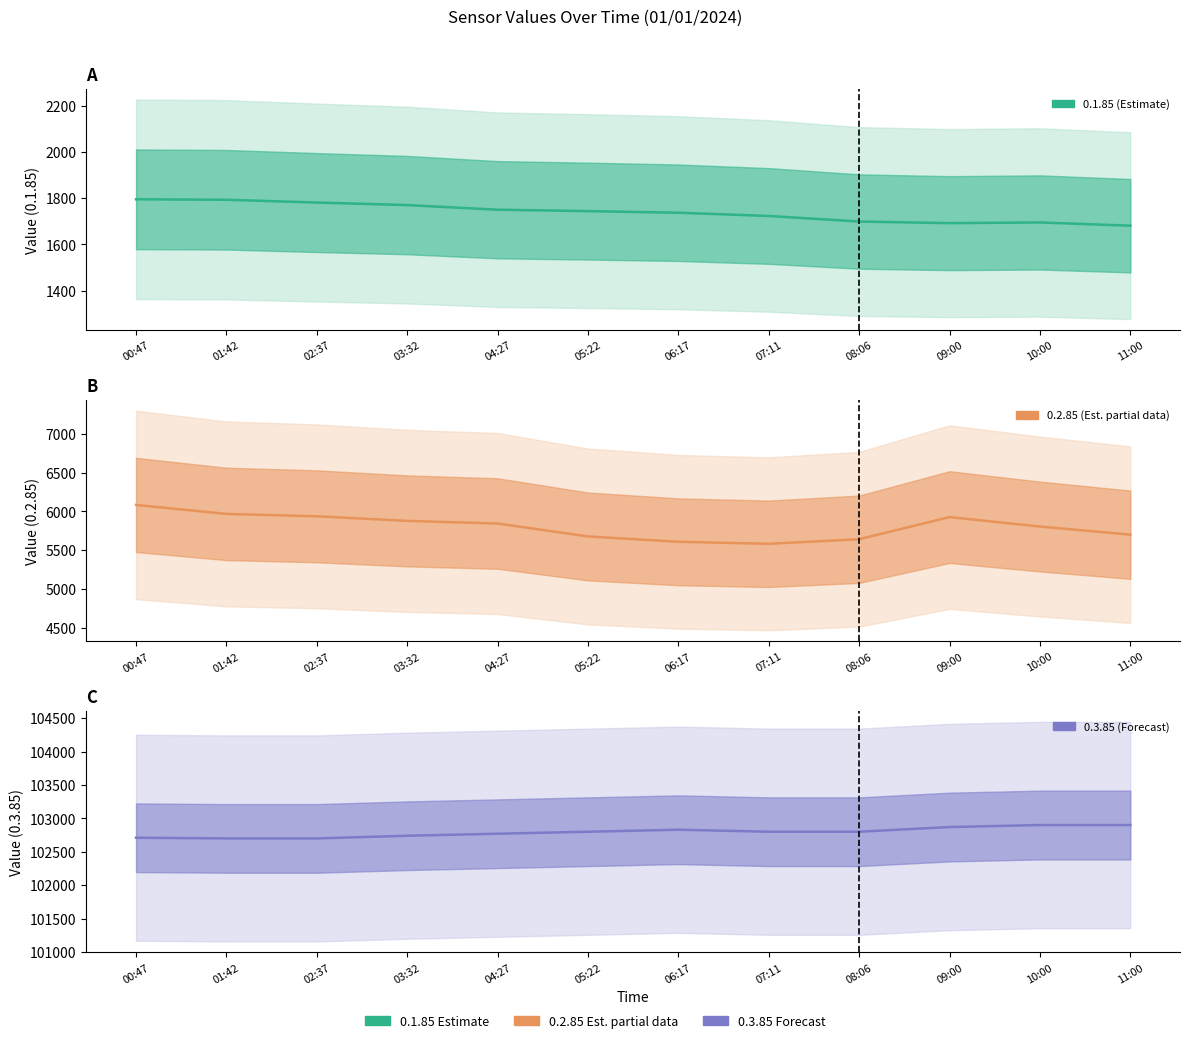

What is the sum of all 0.3.85 values?

1233520